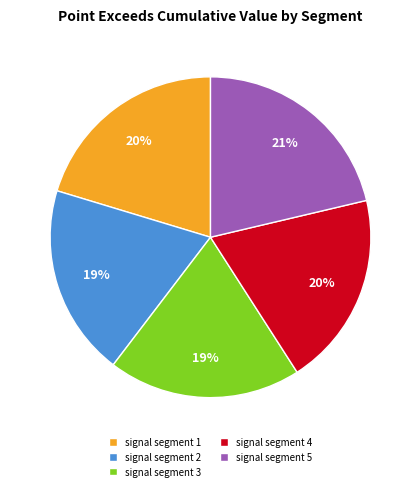

To the nearest percent, what percentage of the pie is signal segment 5?

21%